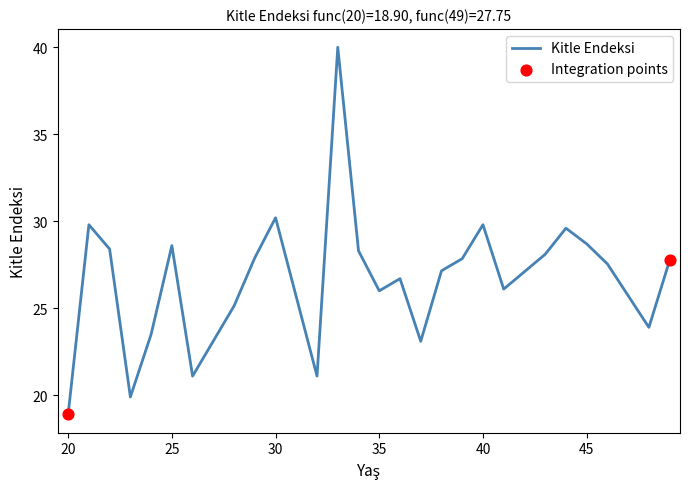

What is the difference between the maximum and minimum values?

21.1